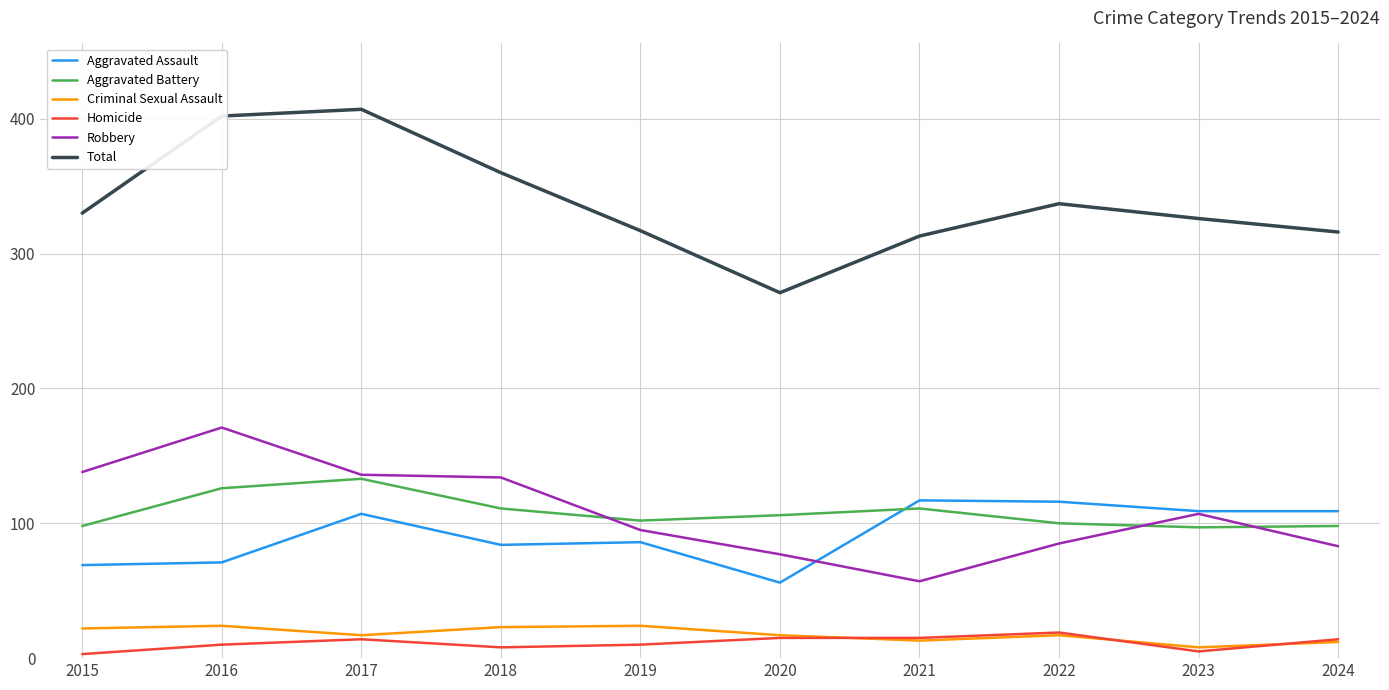

Which series has the largest total across all categories?

Total